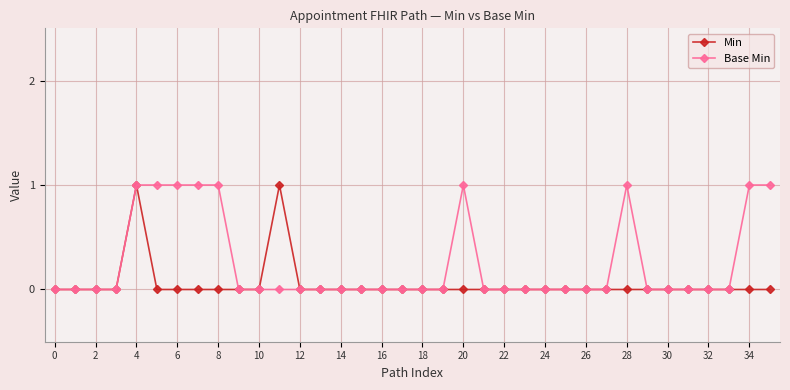

Which series has the largest total across all categories?

Base Min